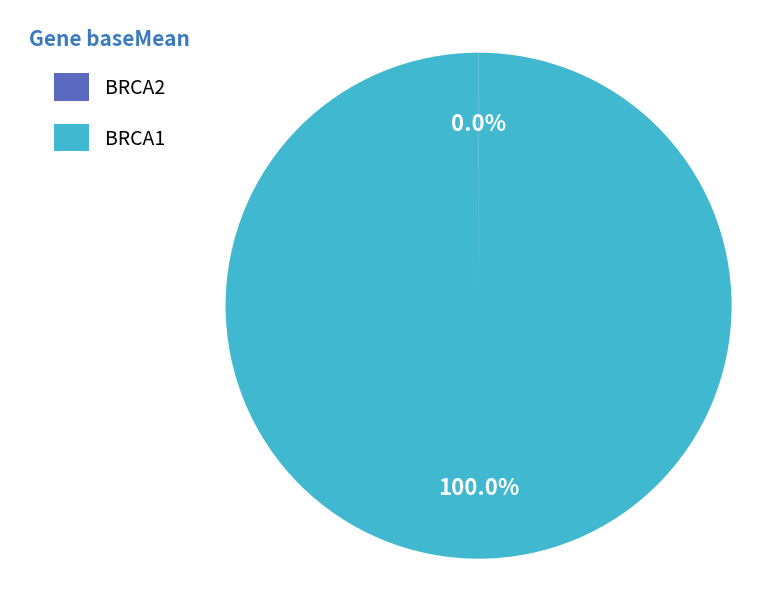

What is the largest slice in the pie chart?

BRCA1